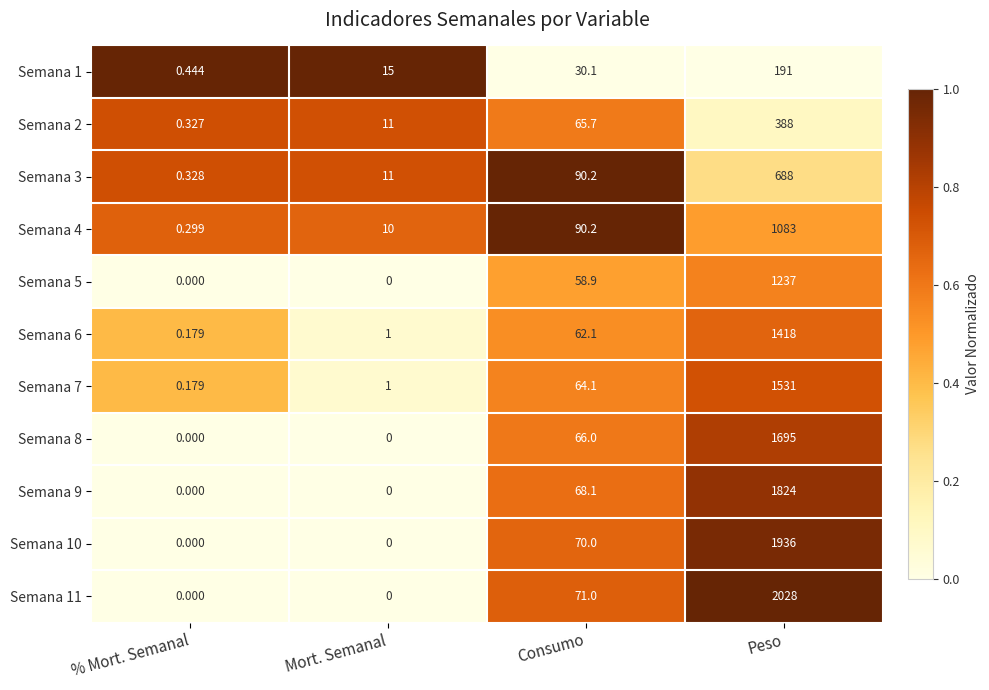

Is the value of Semana 5 at Mort. Semanal greater than the value of Semana 1 at Mort. Semanal?

No